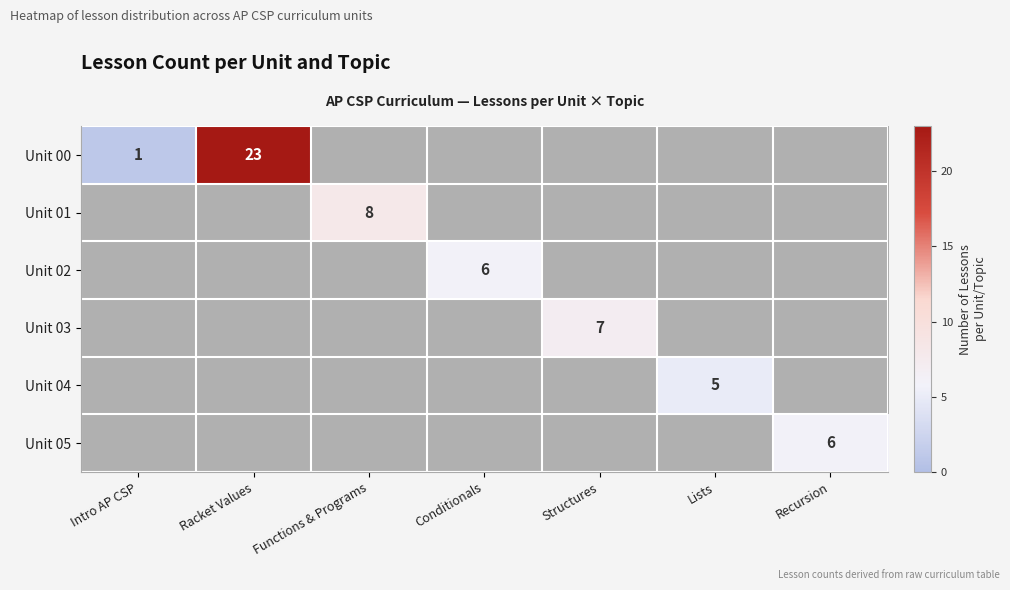

The value of row_5 at Recursion is 9. True or false?

False